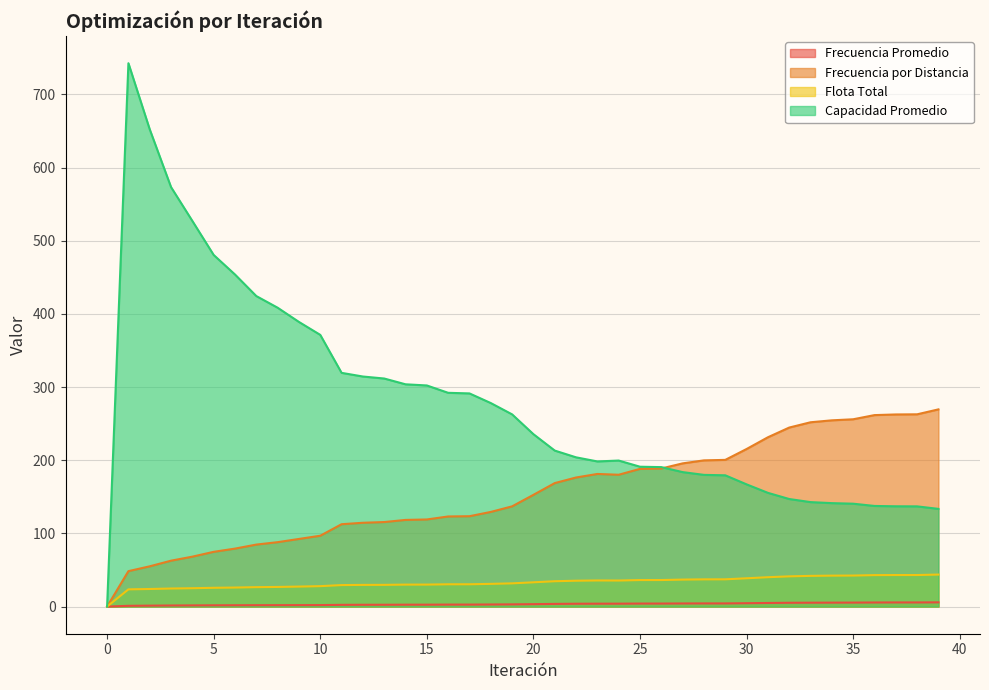

Where is the first local minimum for Flota Total?

24